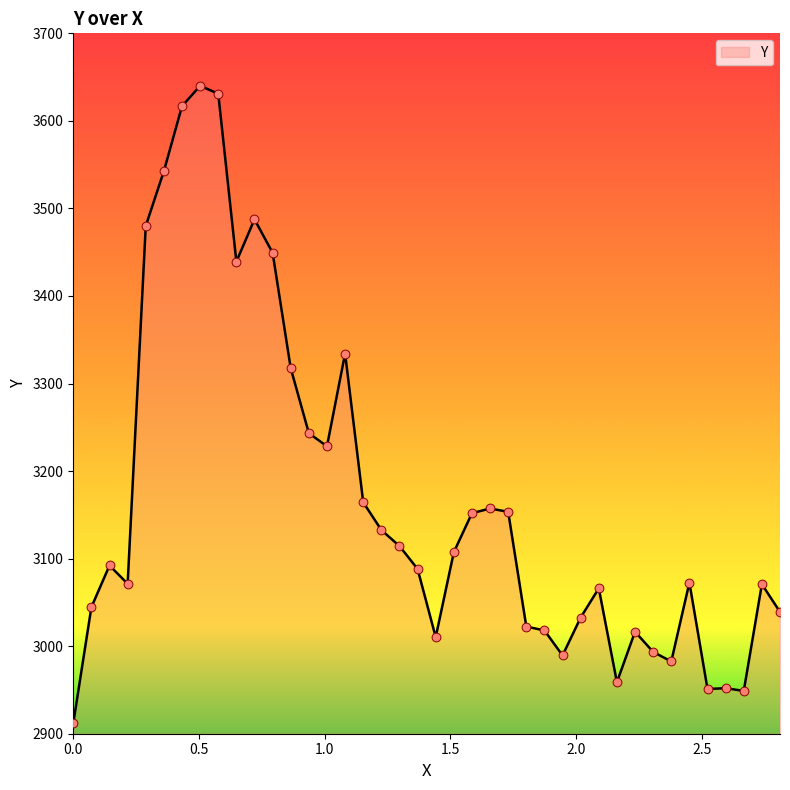

What is the maximum value shown in the chart?

3640.0